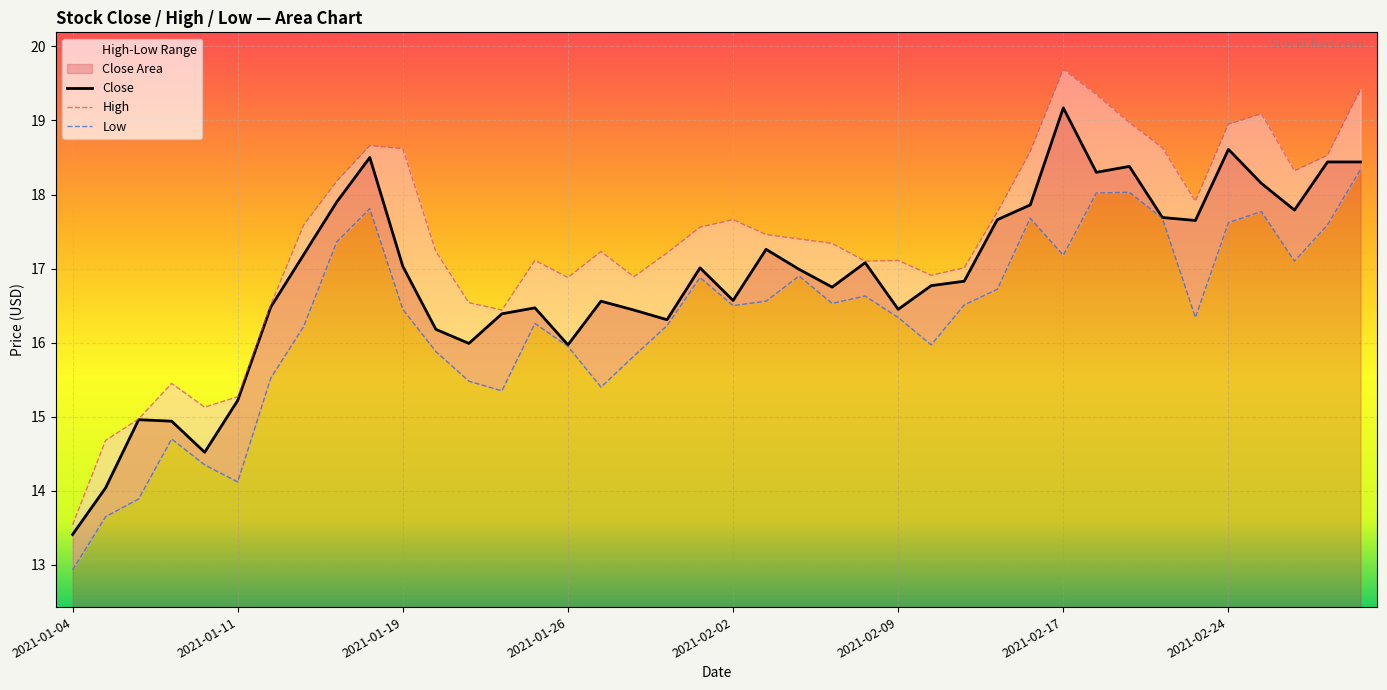

What is the greatest value displayed?

19.2